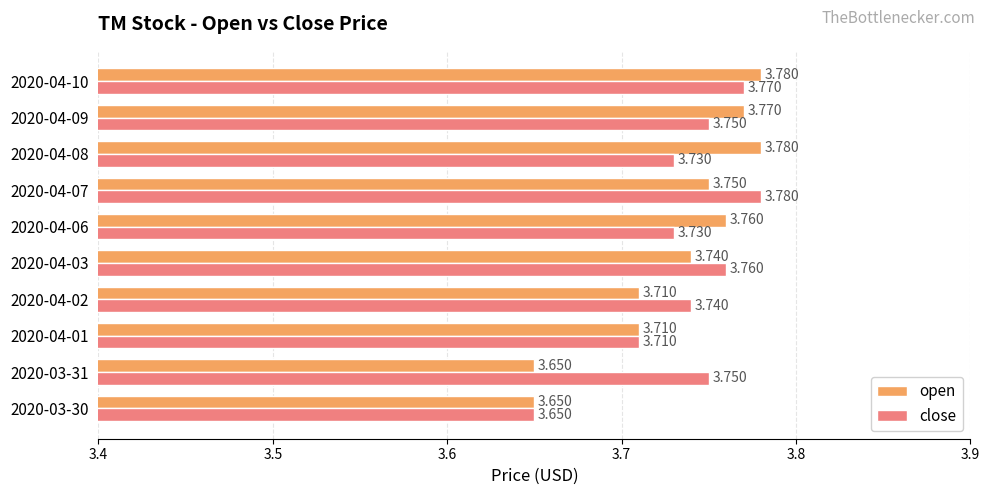

Which series has the largest total across all categories?

close